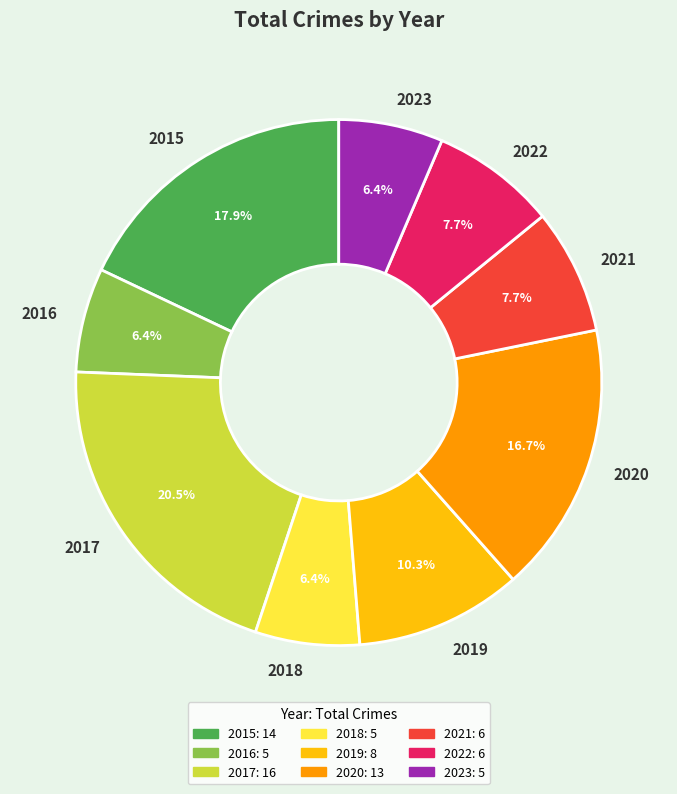

How much of the chart is everything except 2020?

83.3%